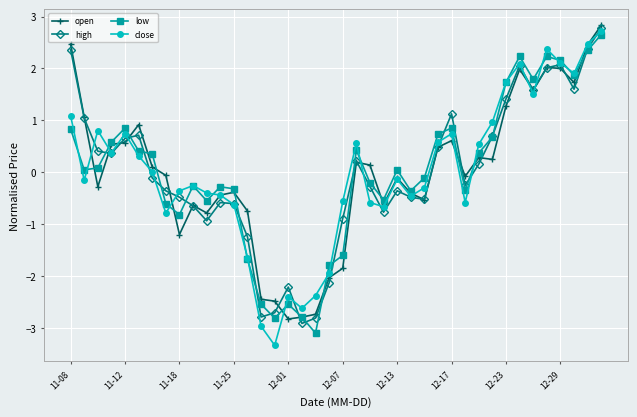

How many lines are shown in the chart?

4